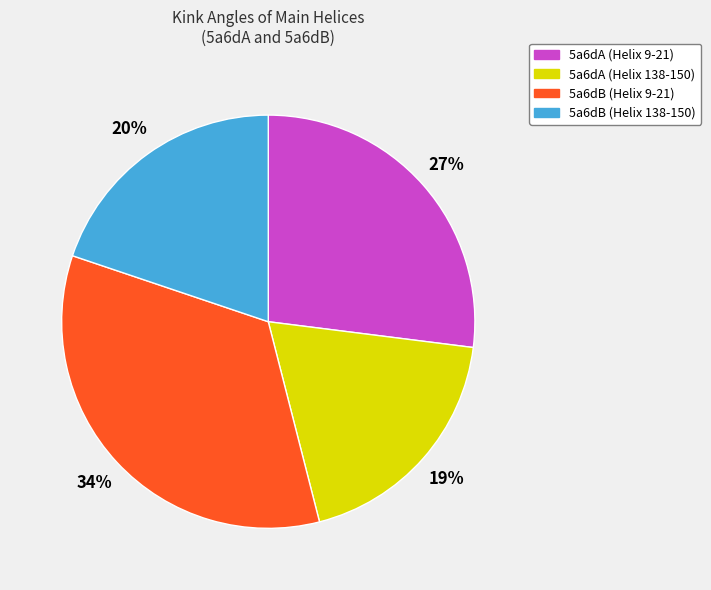

Combined, do 5a6dB (Helix 138-150) and 5a6dB (Helix 9-21) account for over 50%?

Yes